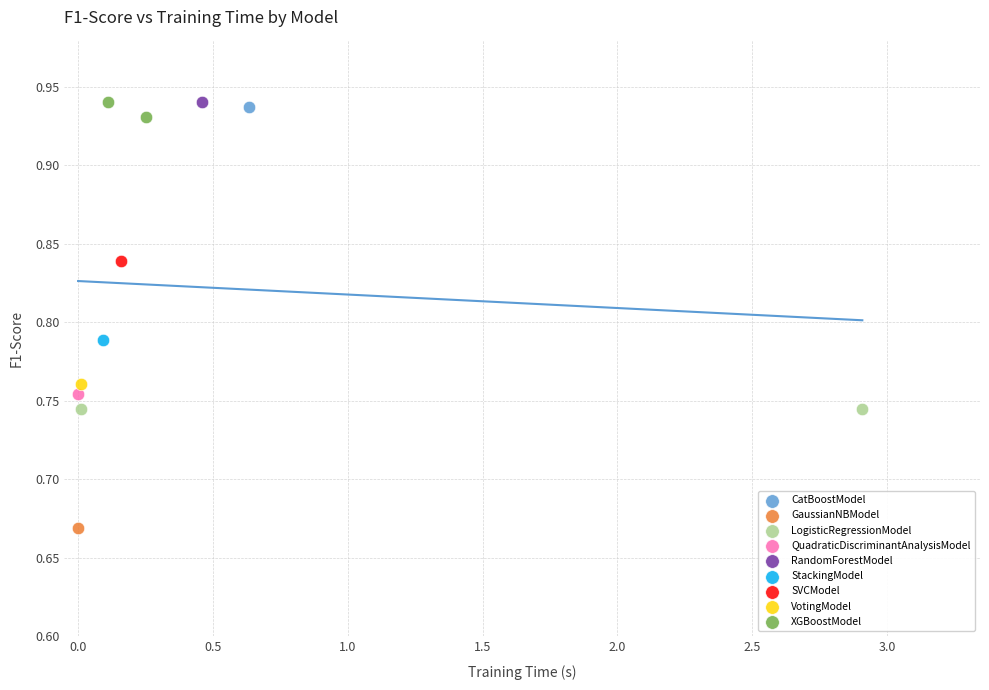

What are all the series names shown in the legend?

CatBoostModel, GaussianNBModel, LogisticRegressionModel, QuadraticDiscriminantAnalysisModel, RandomForestModel, StackingModel, SVCModel, VotingModel, XGBoostModel